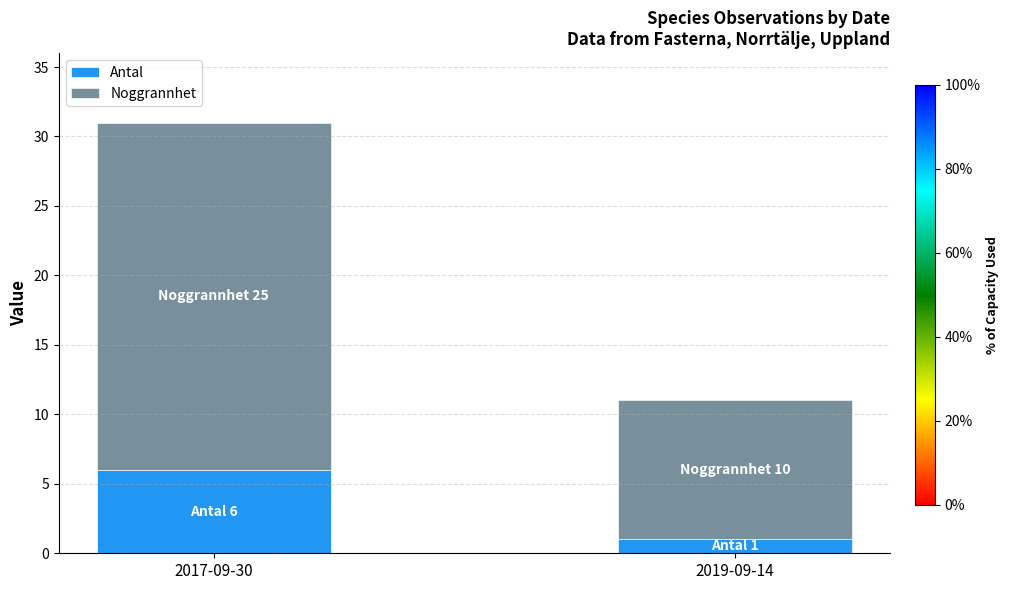

At which category is the sum across all series the highest?

2017-09-30